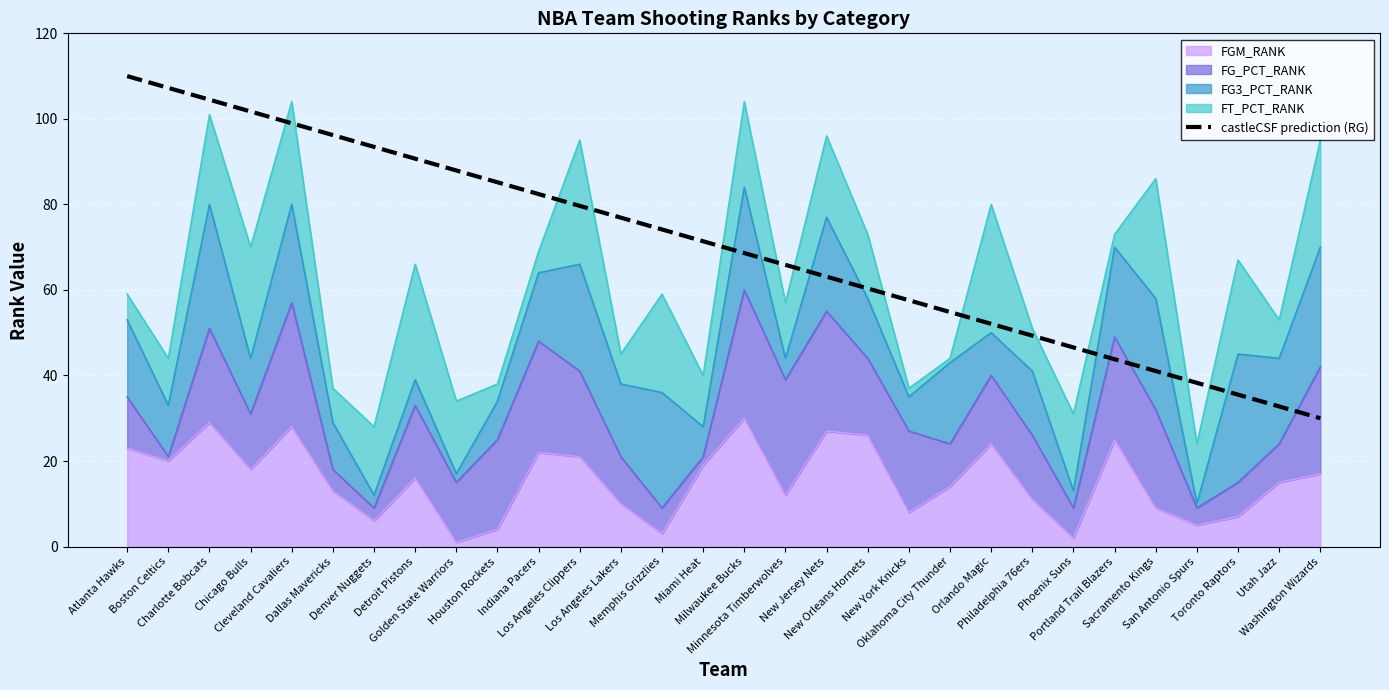

What is the change in value from Charlotte Bobcats to New Jersey Nets?

-41.4